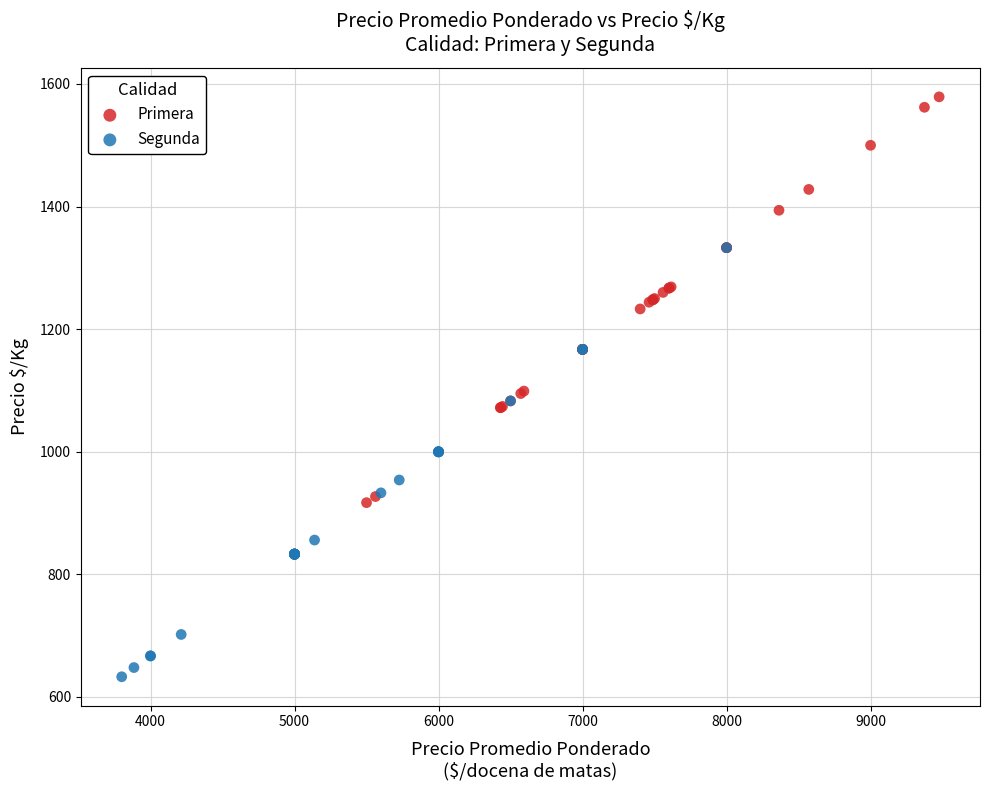

Which series contains the lowest Y value?

Segunda